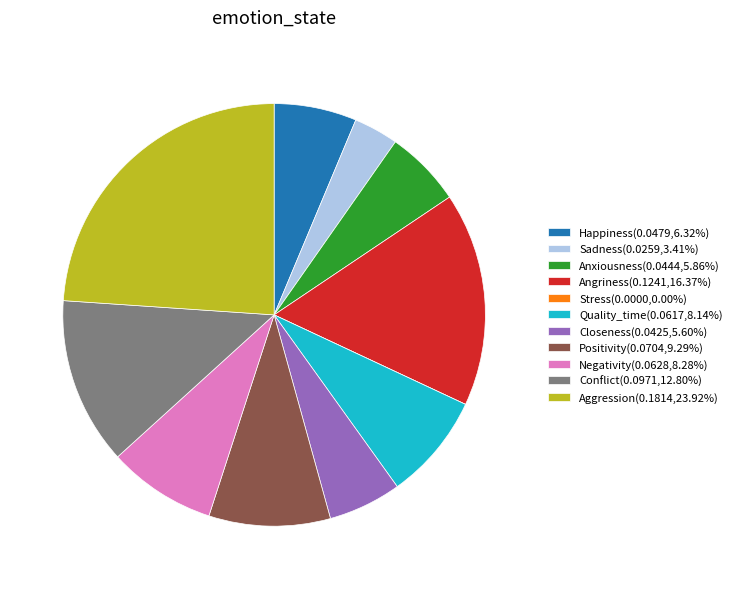

Does any single category account for the majority?

No